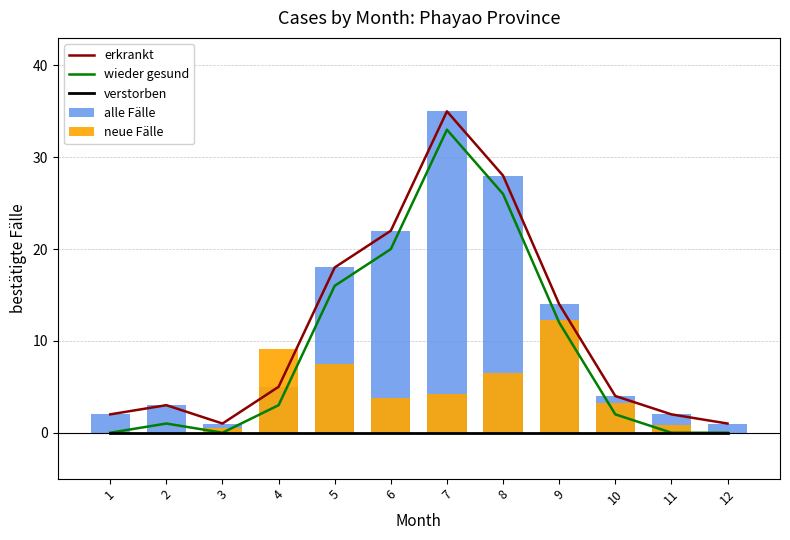

What is the average value of the erkrankt series?

11.2